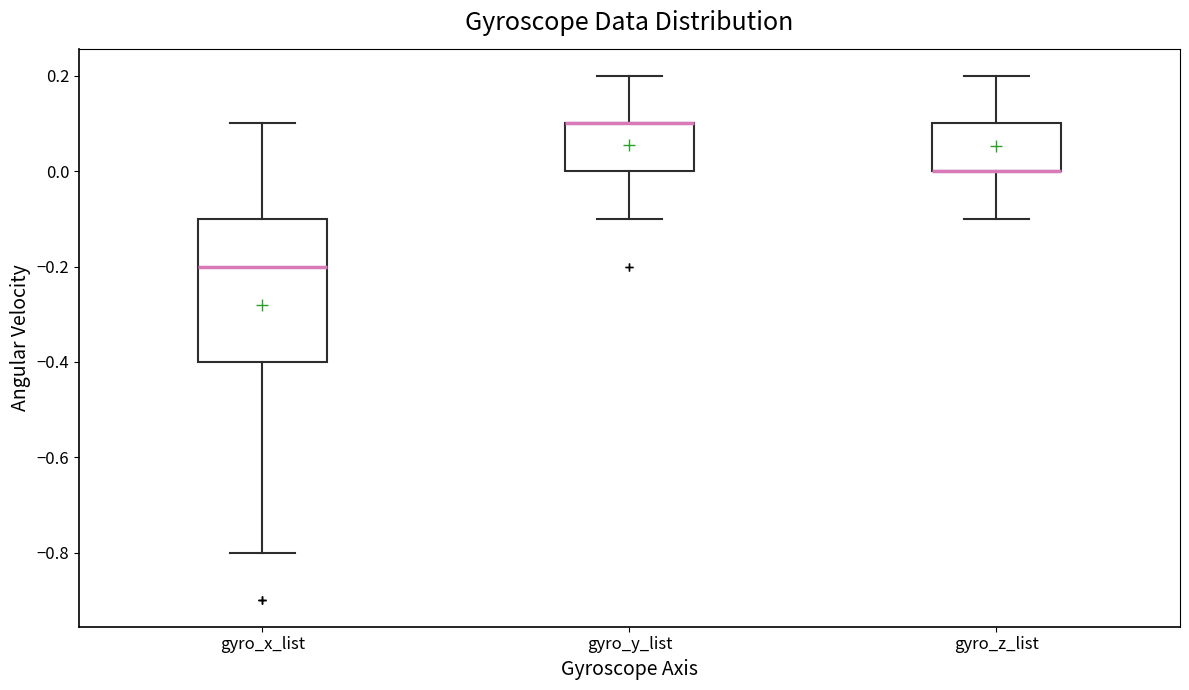

Where does the upper whisker of the box for gyro_y_list end on the y-axis? The values are not printed on the chart, so give them approximately, as read against the axis.

0.2